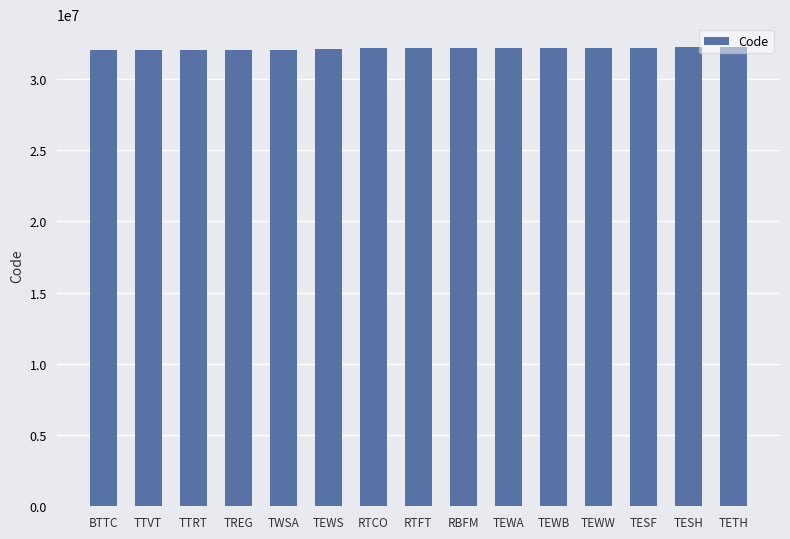

The value at TEWB is 52667362. True or false?

False